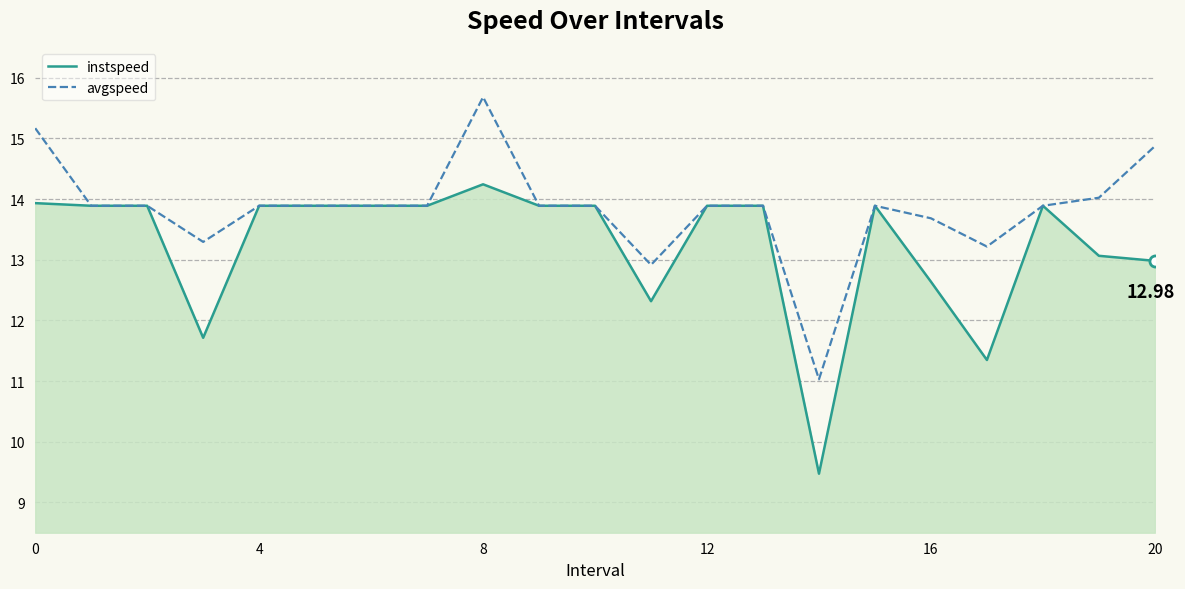

Which series has the largest total across all categories?

avgspeed